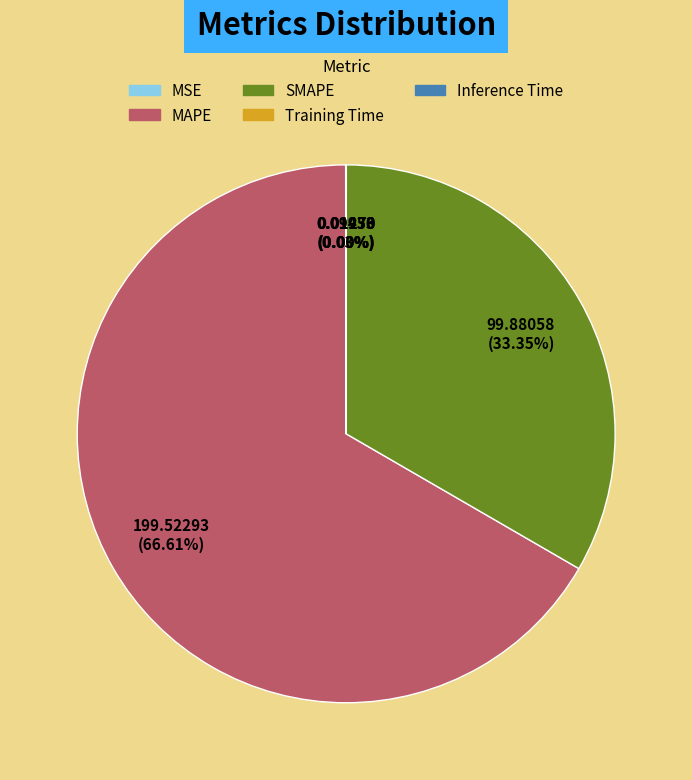

What is the majority slice?

MAPE